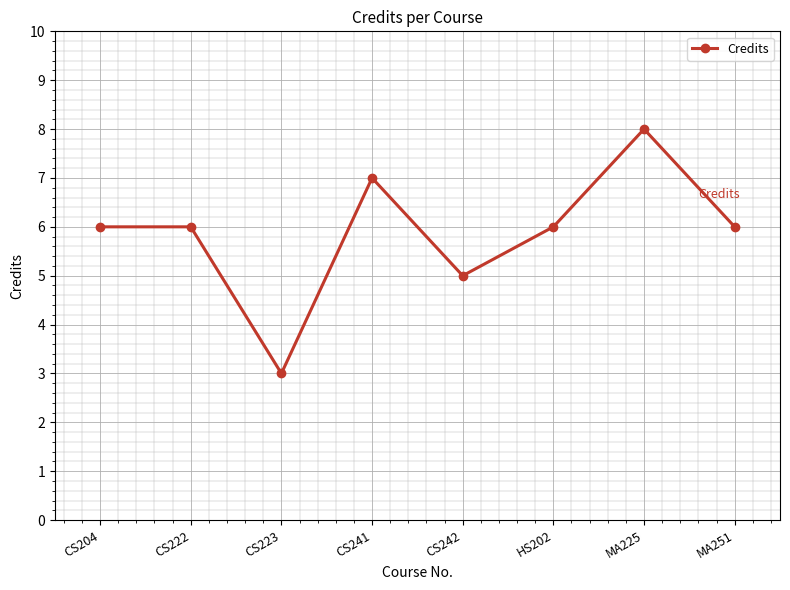

How many interior local valleys (lower than both neighbors) does the data have?

2